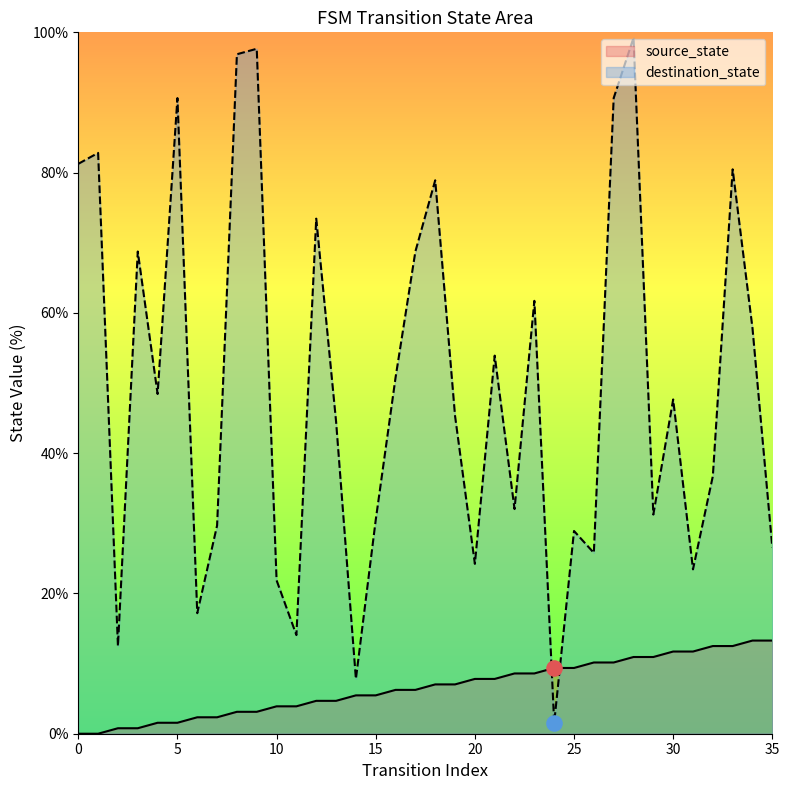

Which series has the widest spread of Y values?

destination_state